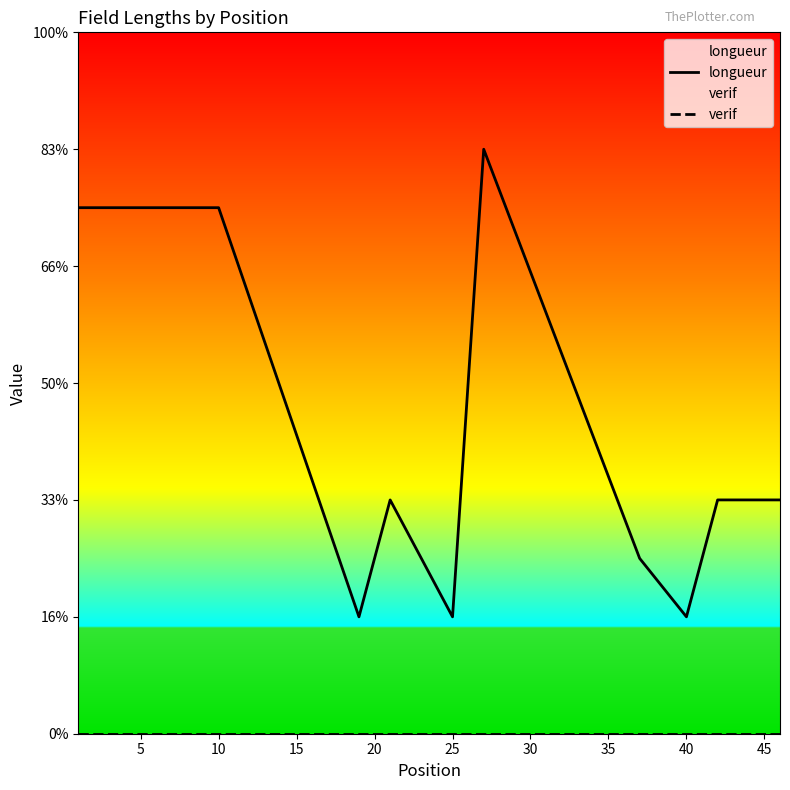

Which series has the largest total across all categories?

longueur